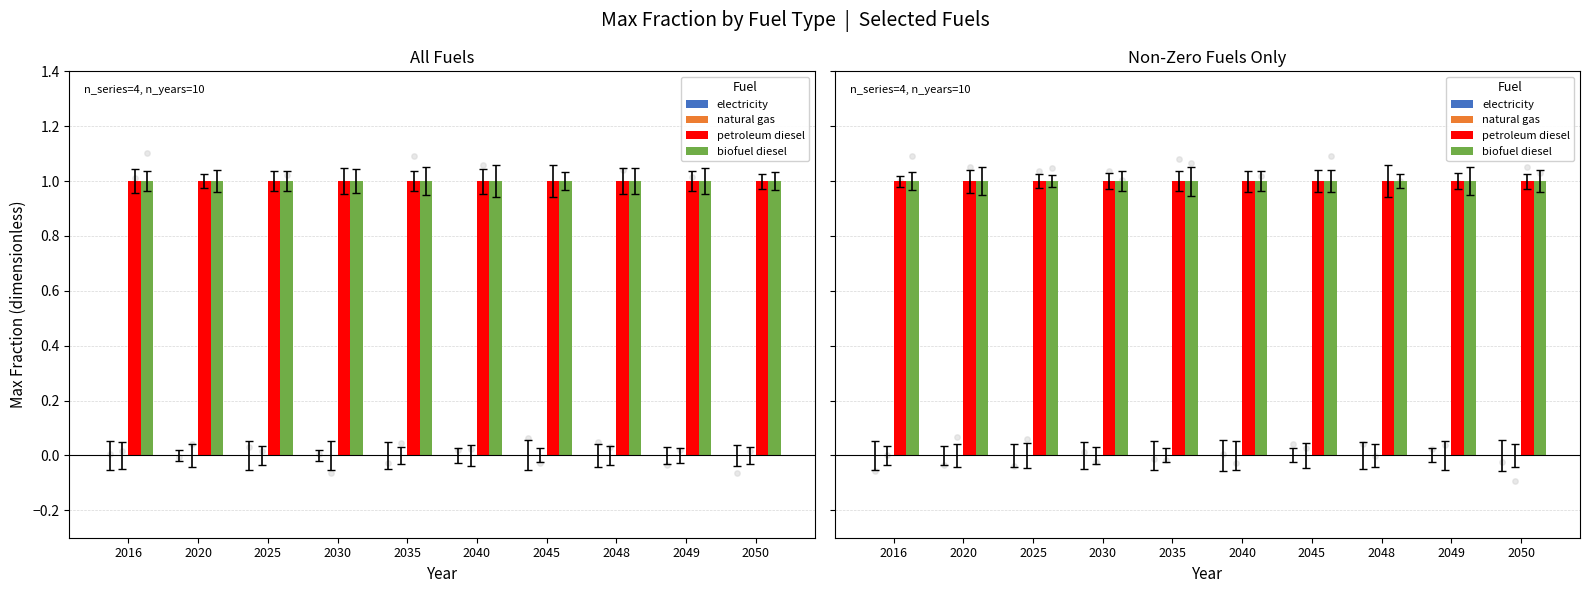

Which series contains the lowest Y value?

electricity